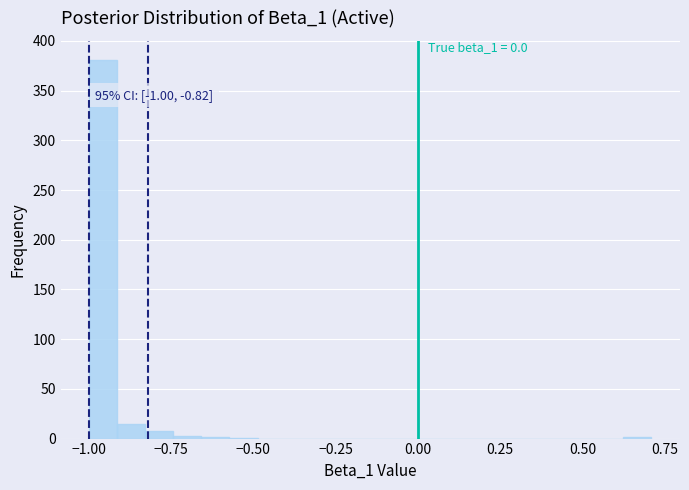

Around what value on the x-axis is the tallest bar? Give the approximate position of its centre, as read against the axis.

-0.95